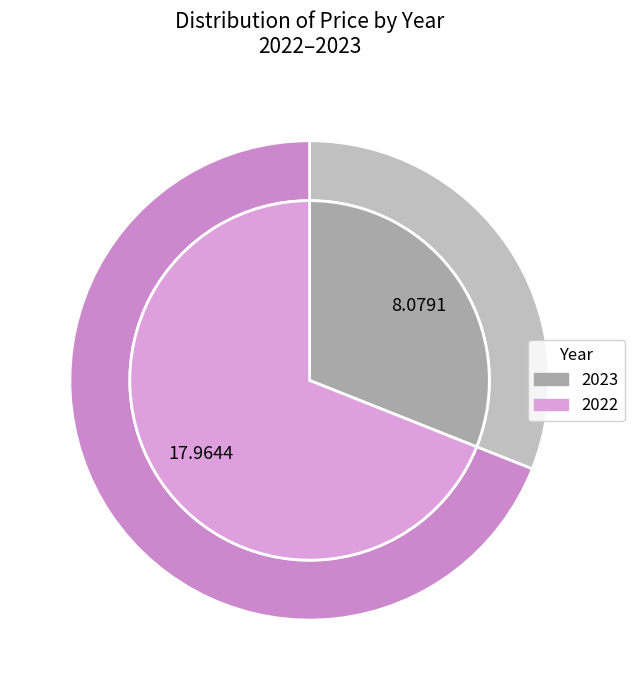

Does any single category account for the majority?

Yes